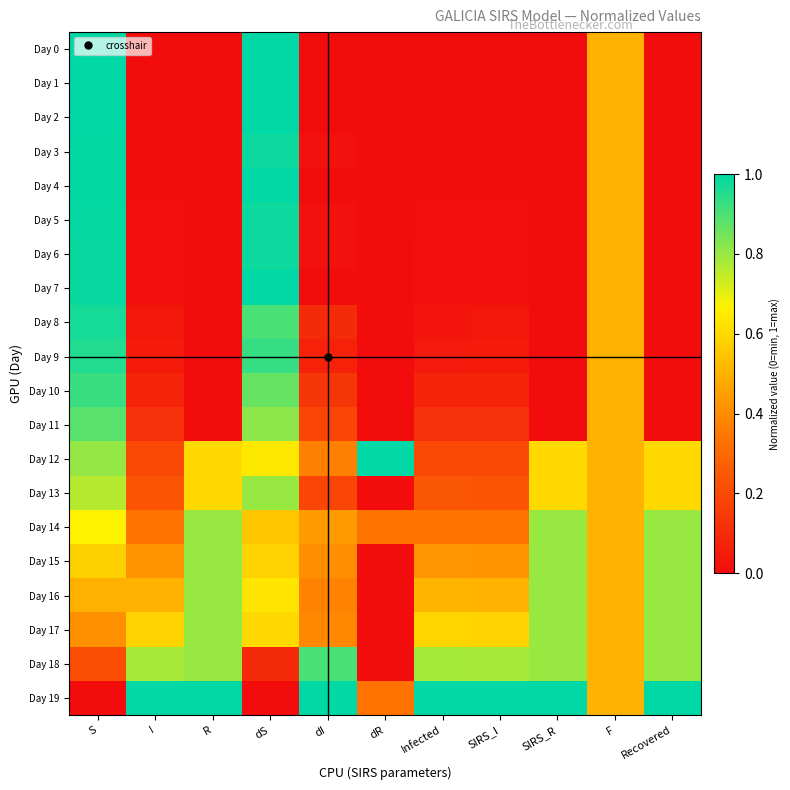

Reading left to right, list all the values displayed in this chart.

Day 0: S=1.0	I=0.0	R=0.0	dS=1.0	dI=0.0	dR=0.0	Infected=0.0	SIRS_I=0.0	SIRS_R=0.0	F=0.5	Recovered=0.0
Day 1: S=1.0	I=0.0	R=0.0	dS=1.0	dI=0.0	dR=0.0	Infected=0.0	SIRS_I=0.0	SIRS_R=0.0	F=0.5	Recovered=0.0
Day 2: S=1.0	I=0.0	R=0.0	dS=1.0	dI=0.0	dR=0.0	Infected=0.0	SIRS_I=0.0	SIRS_R=0.0	F=0.5	Recovered=0.0
Day 3: S=1.0	I=0.0	R=0.0	dS=1.0	dI=0.0	dR=0.0	Infected=0.0	SIRS_I=0.0	SIRS_R=0.0	F=0.5	Recovered=0.0
Day 4: S=1.0	I=0.0	R=0.0	dS=1.0	dI=0.0	dR=0.0	Infected=0.0	SIRS_I=0.0	SIRS_R=0.0	F=0.5	Recovered=0.0
Day 5: S=1.0	I=0.0	R=0.0	dS=1.0	dI=0.0	dR=0.0	Infected=0.0	SIRS_I=0.0	SIRS_R=0.0	F=0.5	Recovered=0.0
Day 6: S=1.0	I=0.0	R=0.0	dS=1.0	dI=0.0	dR=0.0	Infected=0.0	SIRS_I=0.0	SIRS_R=0.0	F=0.5	Recovered=0.0
Day 7: S=1.0	I=0.0	R=0.0	dS=1.0	dI=0.0	dR=0.0	Infected=0.0	SIRS_I=0.0	SIRS_R=0.0	F=0.5	Recovered=0.0
Day 8: S=1.0	I=0.0	R=0.0	dS=0.9	dI=0.1	dR=0.0	Infected=0.0	SIRS_I=0.0	SIRS_R=0.0	F=0.5	Recovered=0.0
Day 9: S=1.0	I=0.0	R=0.0	dS=0.9	dI=0.1	dR=0.0	Infected=0.0	SIRS_I=0.0	SIRS_R=0.0	F=0.5	Recovered=0.0
Day 10: S=0.9	I=0.1	R=0.0	dS=0.9	dI=0.1	dR=0.0	Infected=0.1	SIRS_I=0.1	SIRS_R=0.0	F=0.5	Recovered=0.0
Day 11: S=0.9	I=0.1	R=0.0	dS=0.8	dI=0.2	dR=0.0	Infected=0.1	SIRS_I=0.1	SIRS_R=0.0	F=0.5	Recovered=0.0
Day 12: S=0.8	I=0.2	R=0.6	dS=0.6	dI=0.4	dR=1.0	Infected=0.2	SIRS_I=0.2	SIRS_R=0.6	F=0.5	Recovered=0.6
Day 13: S=0.8	I=0.2	R=0.6	dS=0.8	dI=0.2	dR=0.0	Infected=0.2	SIRS_I=0.2	SIRS_R=0.6	F=0.5	Recovered=0.6
Day 14: S=0.7	I=0.3	R=0.8	dS=0.6	dI=0.4	dR=0.3	Infected=0.3	SIRS_I=0.3	SIRS_R=0.8	F=0.5	Recovered=0.8
Day 15: S=0.6	I=0.4	R=0.8	dS=0.6	dI=0.4	dR=0.0	Infected=0.4	SIRS_I=0.4	SIRS_R=0.8	F=0.5	Recovered=0.8
Day 16: S=0.5	I=0.5	R=0.8	dS=0.6	dI=0.4	dR=0.0	Infected=0.5	SIRS_I=0.5	SIRS_R=0.8	F=0.5	Recovered=0.8
Day 17: S=0.4	I=0.6	R=0.8	dS=0.6	dI=0.4	dR=0.0	Infected=0.6	SIRS_I=0.6	SIRS_R=0.8	F=0.5	Recovered=0.8
Day 18: S=0.2	I=0.8	R=0.8	dS=0.1	dI=0.9	dR=0.0	Infected=0.8	SIRS_I=0.8	SIRS_R=0.8	F=0.5	Recovered=0.8
Day 19: S=0.0	I=1.0	R=1.0	dS=0.0	dI=1.0	dR=0.3	Infected=1.0	SIRS_I=1.0	SIRS_R=1.0	F=0.5	Recovered=1.0